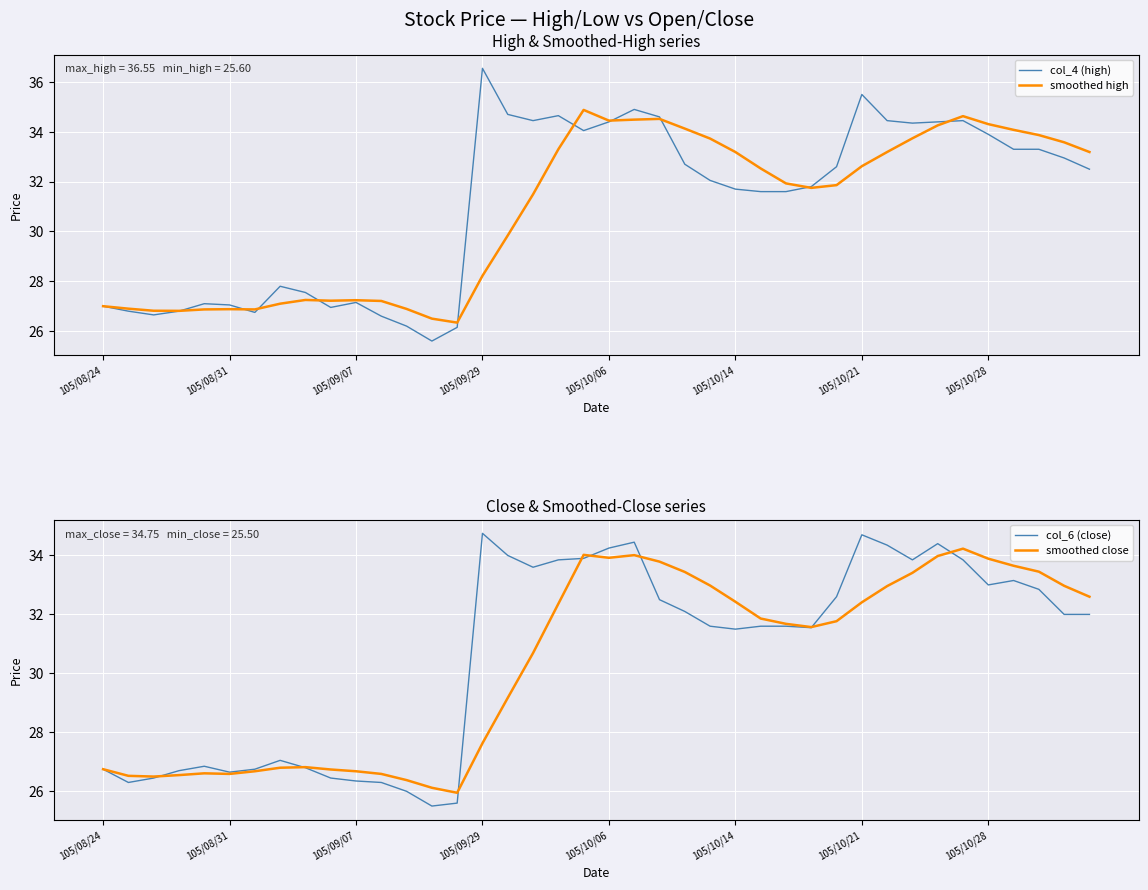

Reading left to right, what are all the values shown in this chart?

col_4 (high): 27.0	26.8	26.6	26.8	27.1	27.1	26.8	27.8	27.6	26.9	27.1	26.6	26.2	25.6	26.1	36.5	34.7	34.5	34.6	34.0	34.4	34.9	34.6	32.7	32.0	31.7	31.6	31.6	31.8	32.6	35.5	34.5	34.4	34.4	34.5	33.9	33.3	33.3	33.0	32.5
smoothed high: 27.0	26.9	26.8	26.8	26.9	26.9	26.9	27.1	27.2	27.2	27.2	27.2	26.9	26.5	26.3	28.2	29.8	31.5	33.3	34.9	34.5	34.5	34.5	34.1	33.7	33.2	32.5	31.9	31.8	31.9	32.6	33.2	33.7	34.3	34.6	34.3	34.1	33.9	33.6	33.2
col_6 (close): 26.8	26.3	26.4	26.7	26.9	26.6	26.8	27.1	26.8	26.4	26.4	26.3	26.0	25.5	25.6	34.8	34.0	33.6	33.9	33.9	34.2	34.5	32.5	32.1	31.6	31.5	31.6	31.6	31.6	32.6	34.7	34.4	33.9	34.4	33.9	33.0	33.1	32.9	32.0	32.0
smoothed close: 26.8	26.5	26.5	26.6	26.6	26.6	26.7	26.8	26.8	26.7	26.7	26.6	26.4	26.1	25.9	27.6	29.2	30.7	32.4	34.0	33.9	34.0	33.8	33.4	33.0	32.4	31.9	31.7	31.6	31.8	32.4	33.0	33.4	34.0	34.2	33.9	33.6	33.5	33.0	32.6